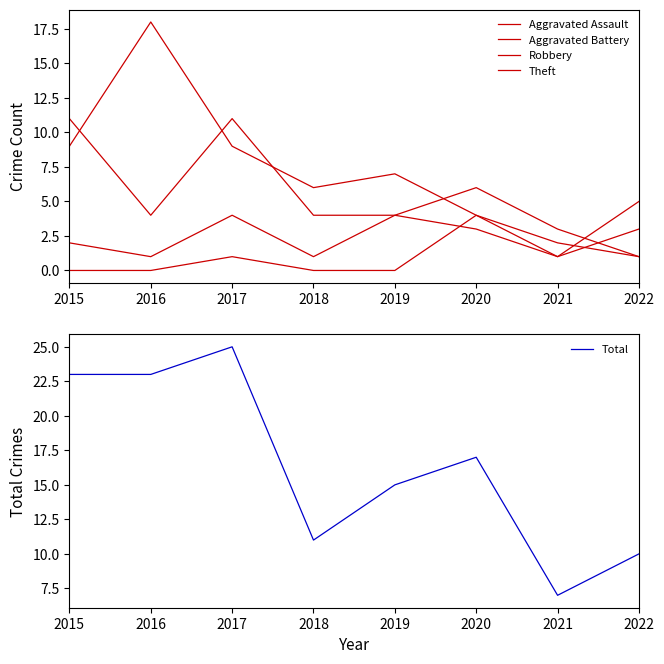

How many data points in Aggravated Assault are above 1?

2